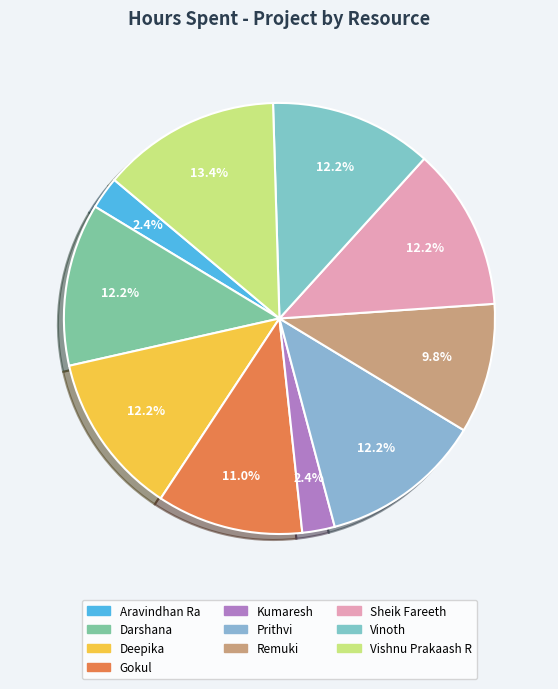

How many slices are in this pie chart?

10